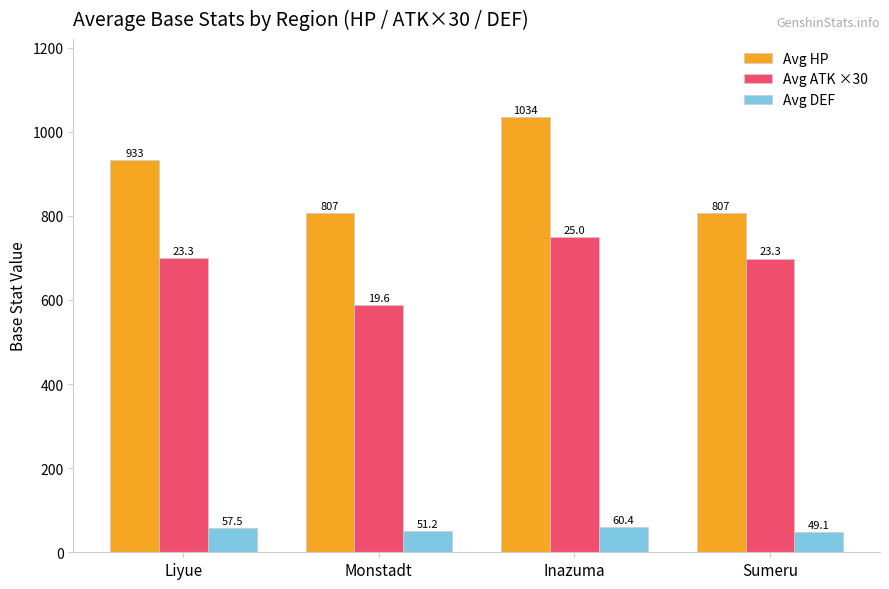

At which label does Avg DEF reach its peak?

Inazuma